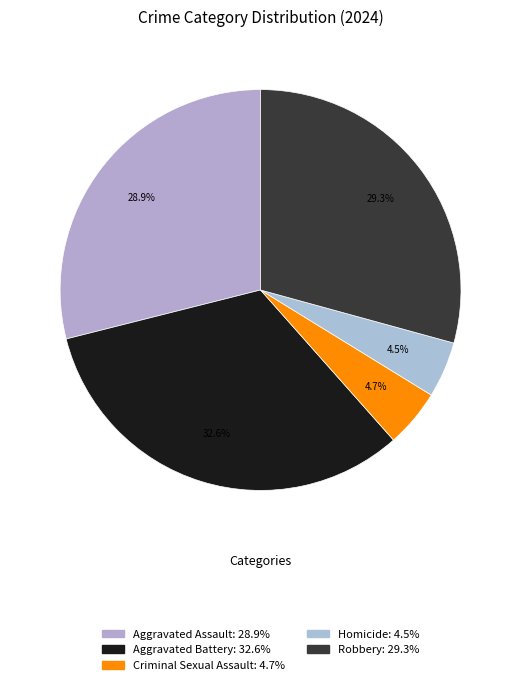

Is the sum of Aggravated Assault and Criminal Sexual Assault greater than half?

No